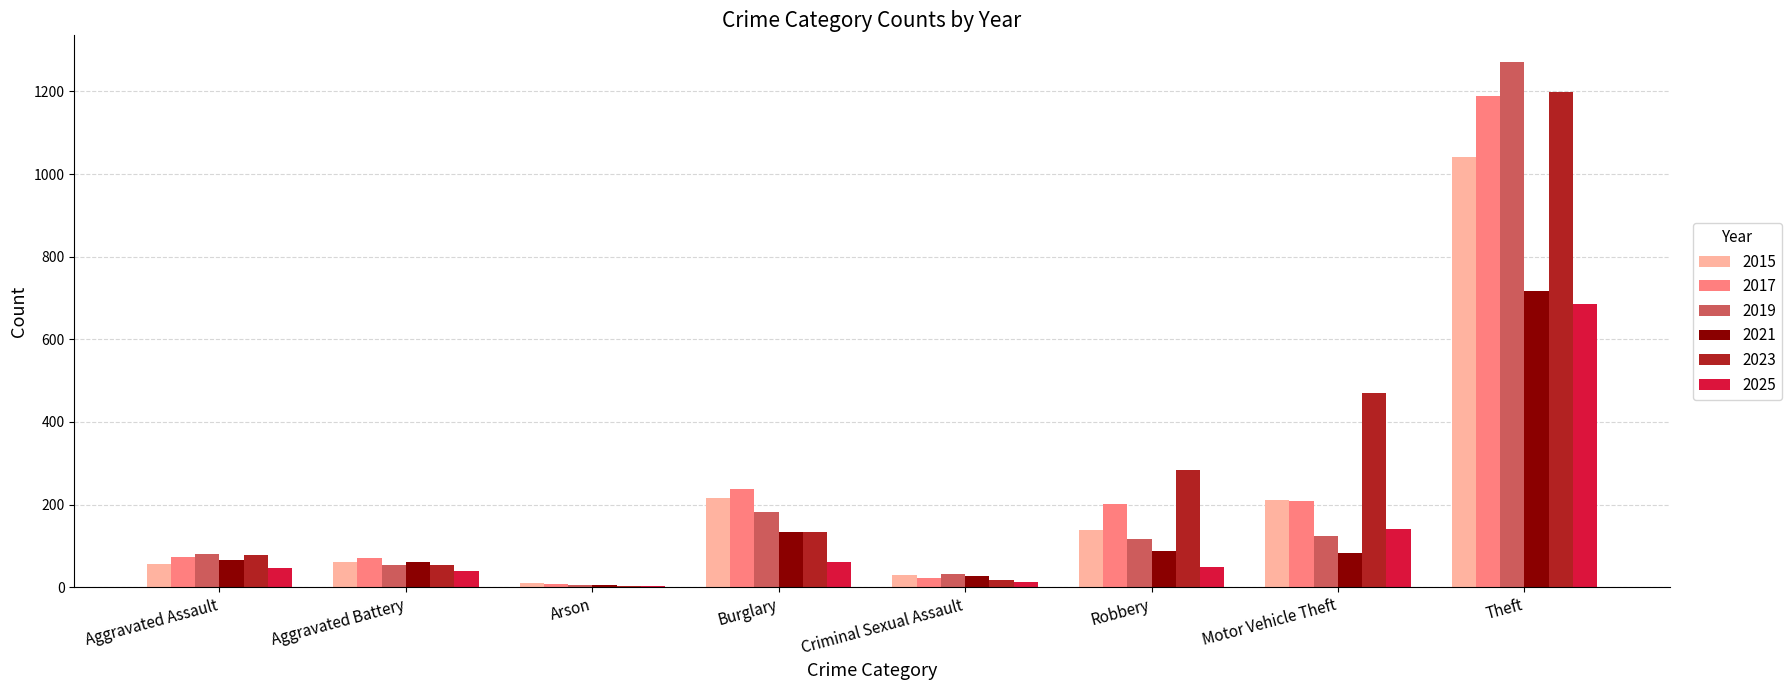

What is the total value across all series at Theft?

6100